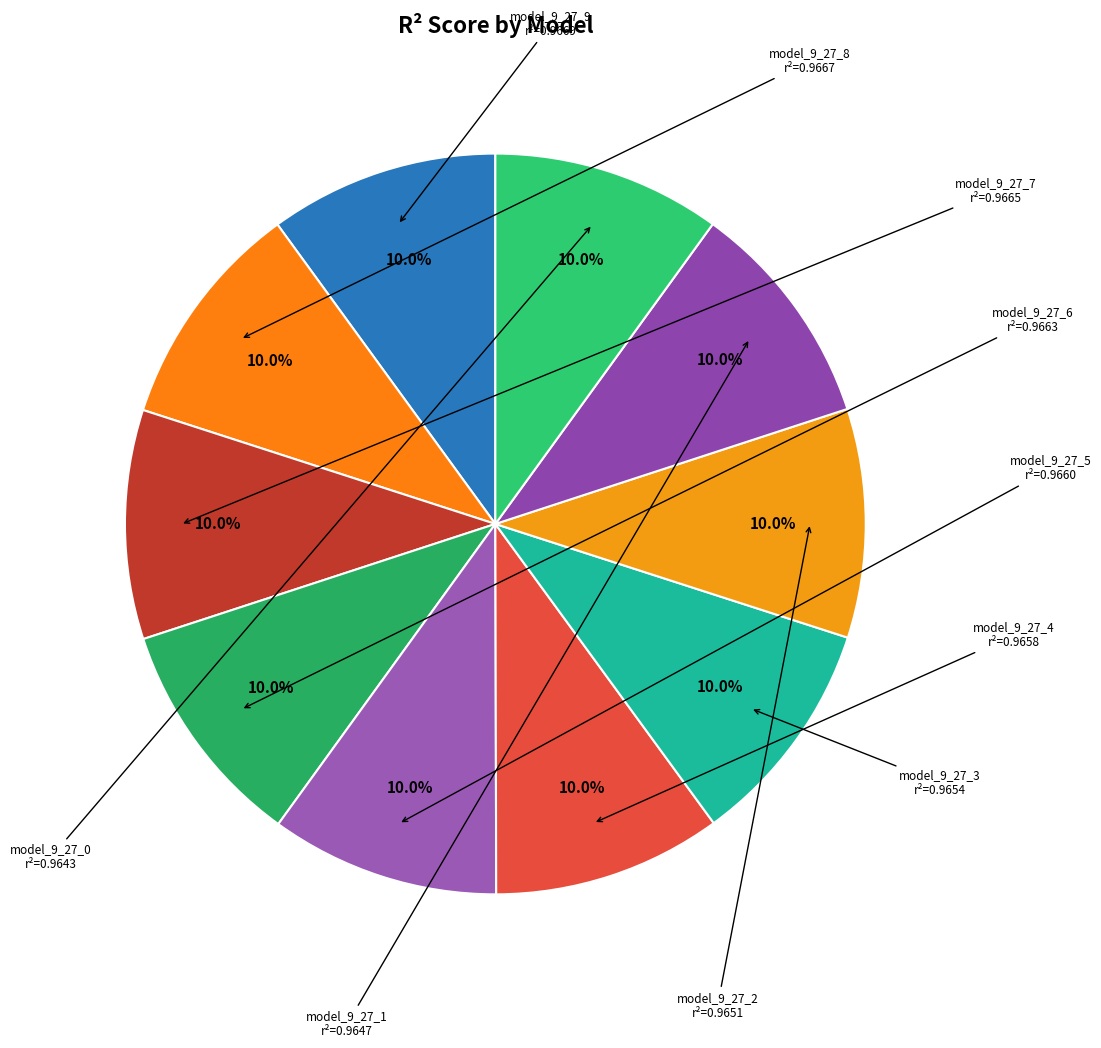

Is there a majority slice in this chart?

No